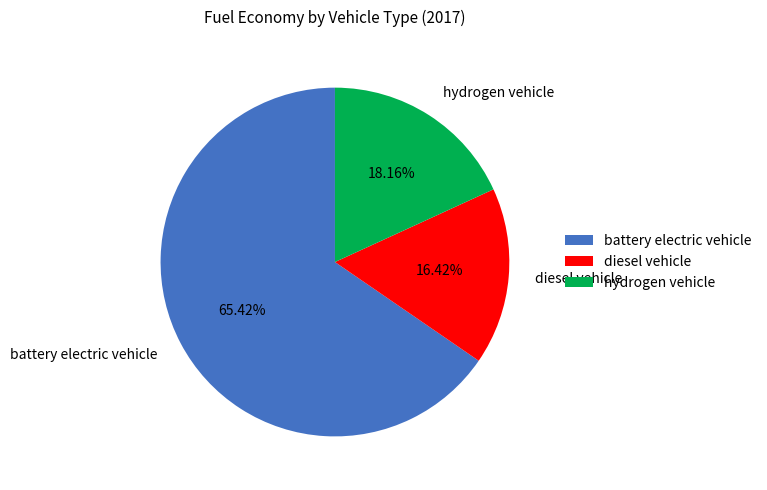

What percentage do hydrogen vehicle and battery electric vehicle together represent?

83.6%